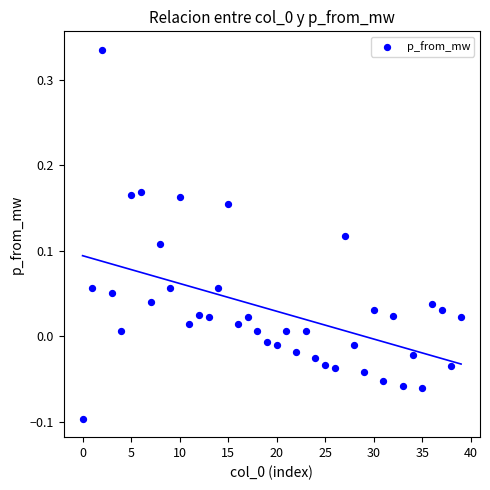

What is the range of Y values (max minus min)?

0.4